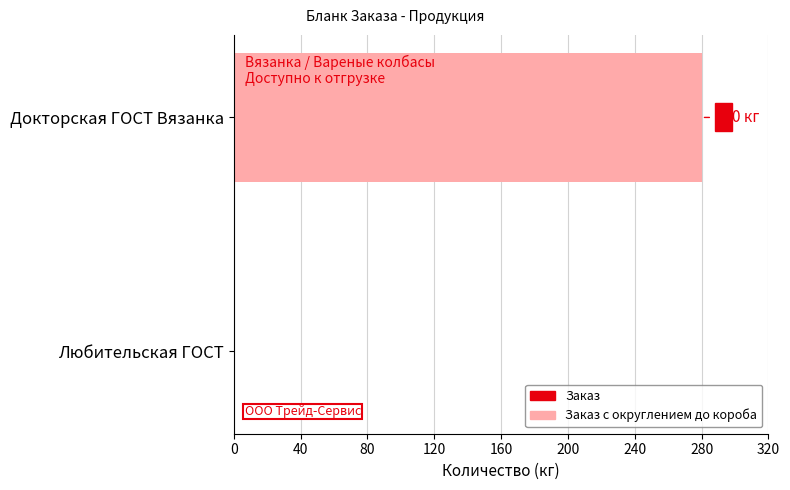

Rank the series at Любительская ГОСТ from lowest to highest value.

Заказ, Заказ с округлением до короба